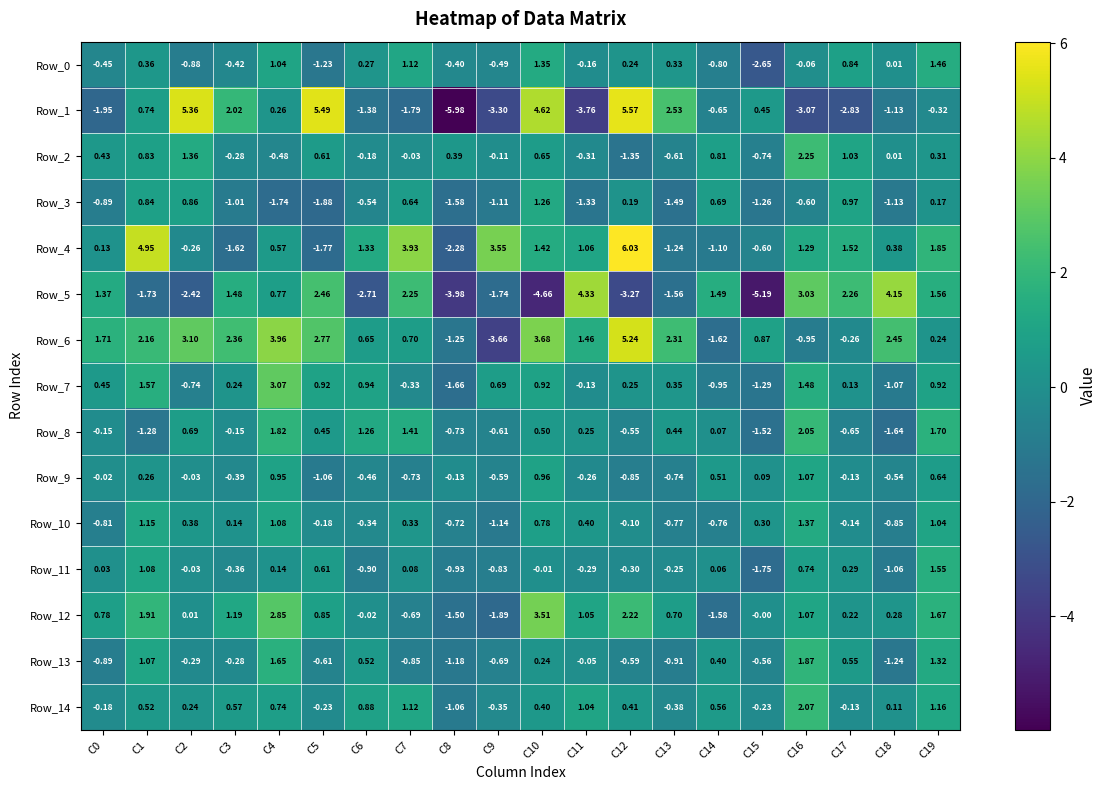

Is the value of Row_1 at C9 greater than the value of Row_0 at C3?

No